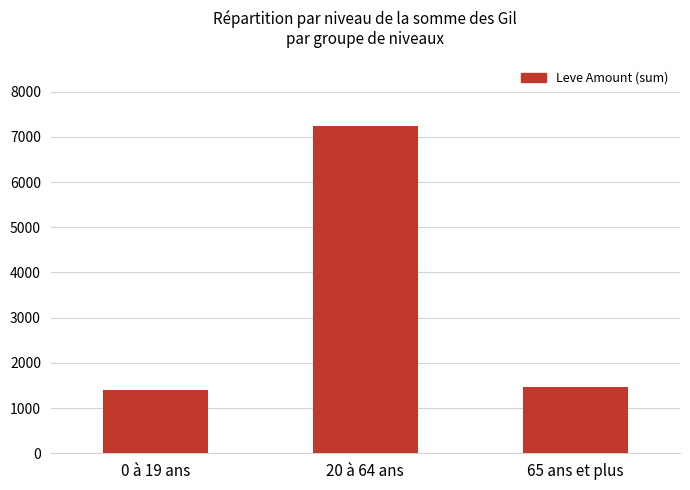

What is the difference between the maximum and minimum values?

5849